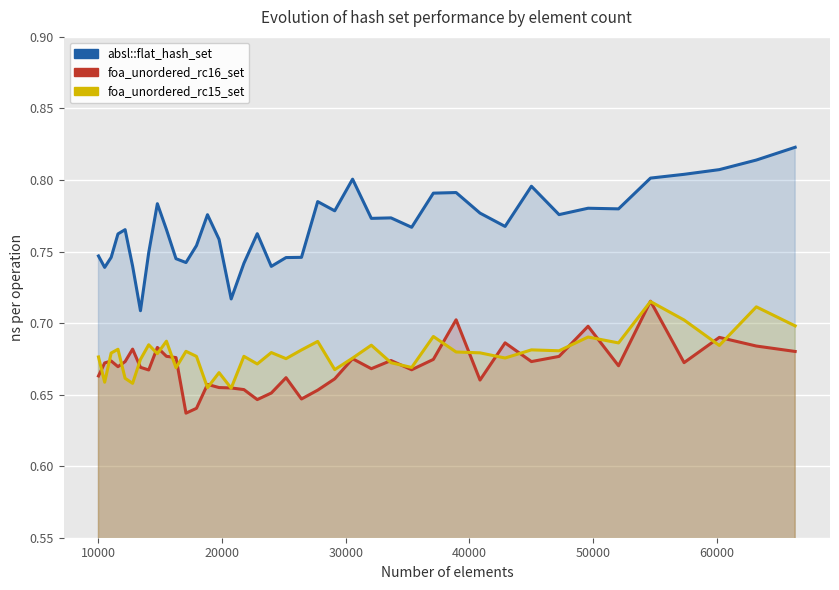

What is the smallest value displayed?

0.6